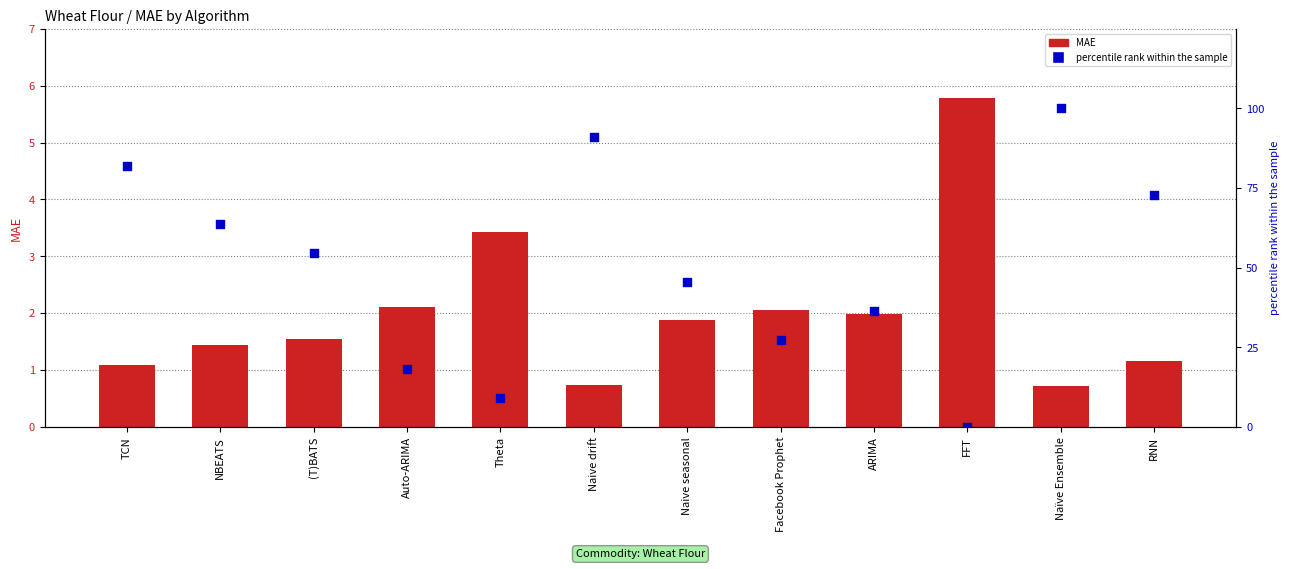

At how many categories does at least one series exceed 65?

4